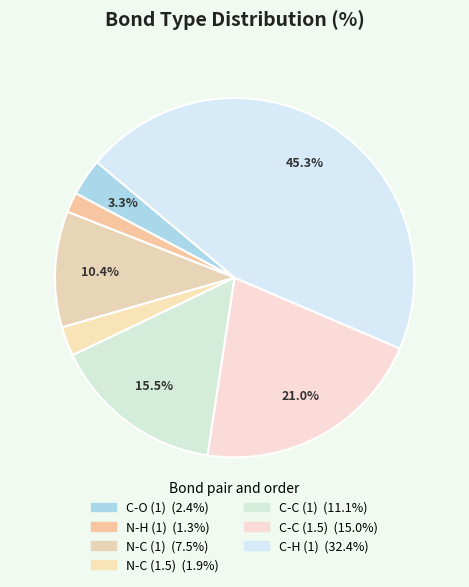

Approximately how many times larger is the value at C-H (1) compared to N-H (1)?

25.3